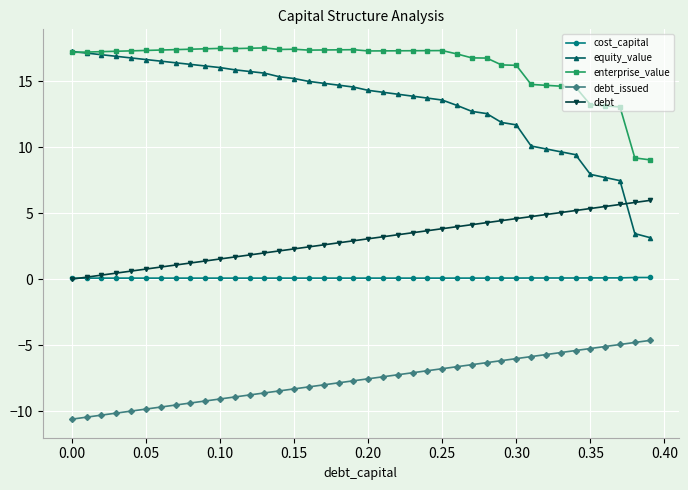

At how many categories does at least one series exceed 0?

40